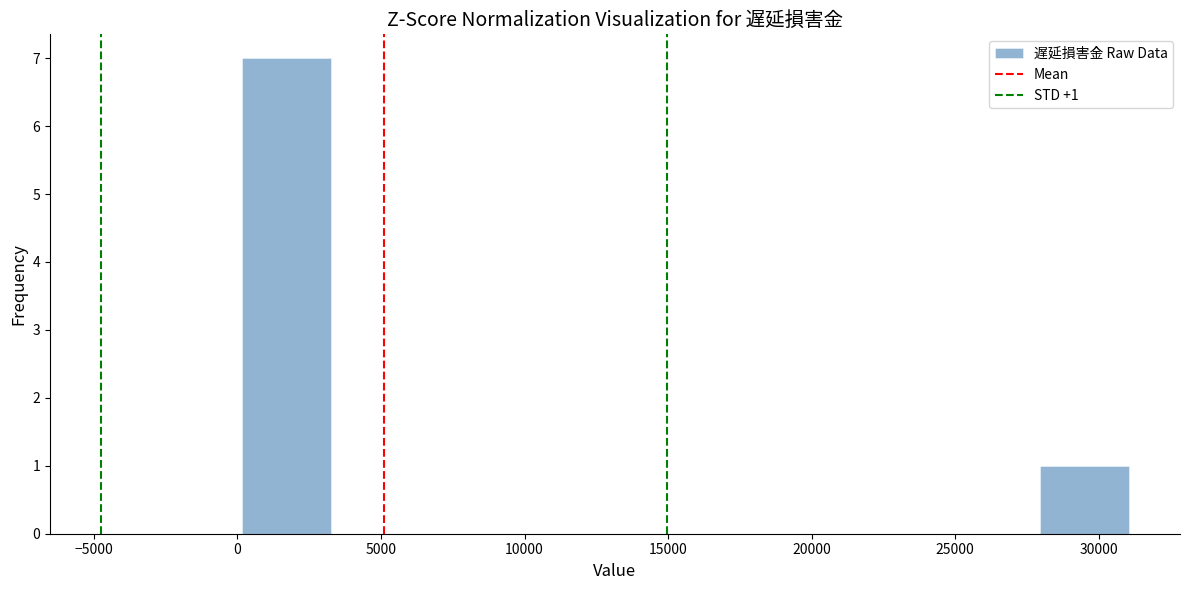

Which range on the x-axis has the tallest bar?

0 to 3000